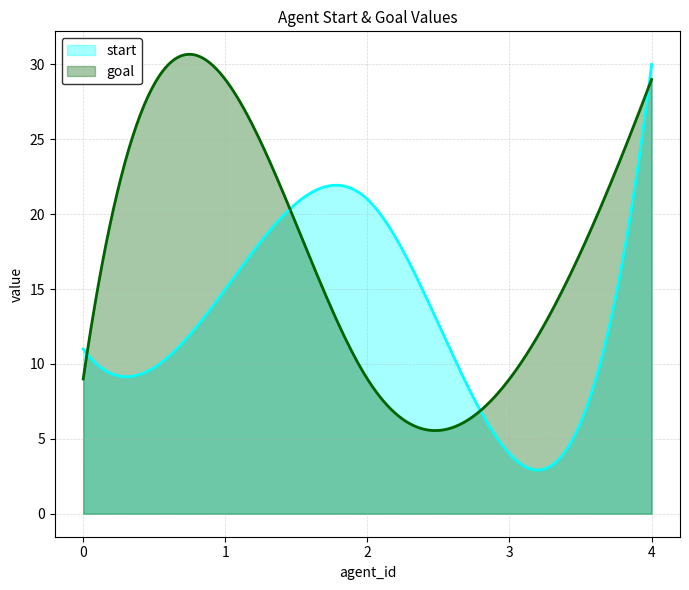

What is the difference between the start values at 2 and 3?

17